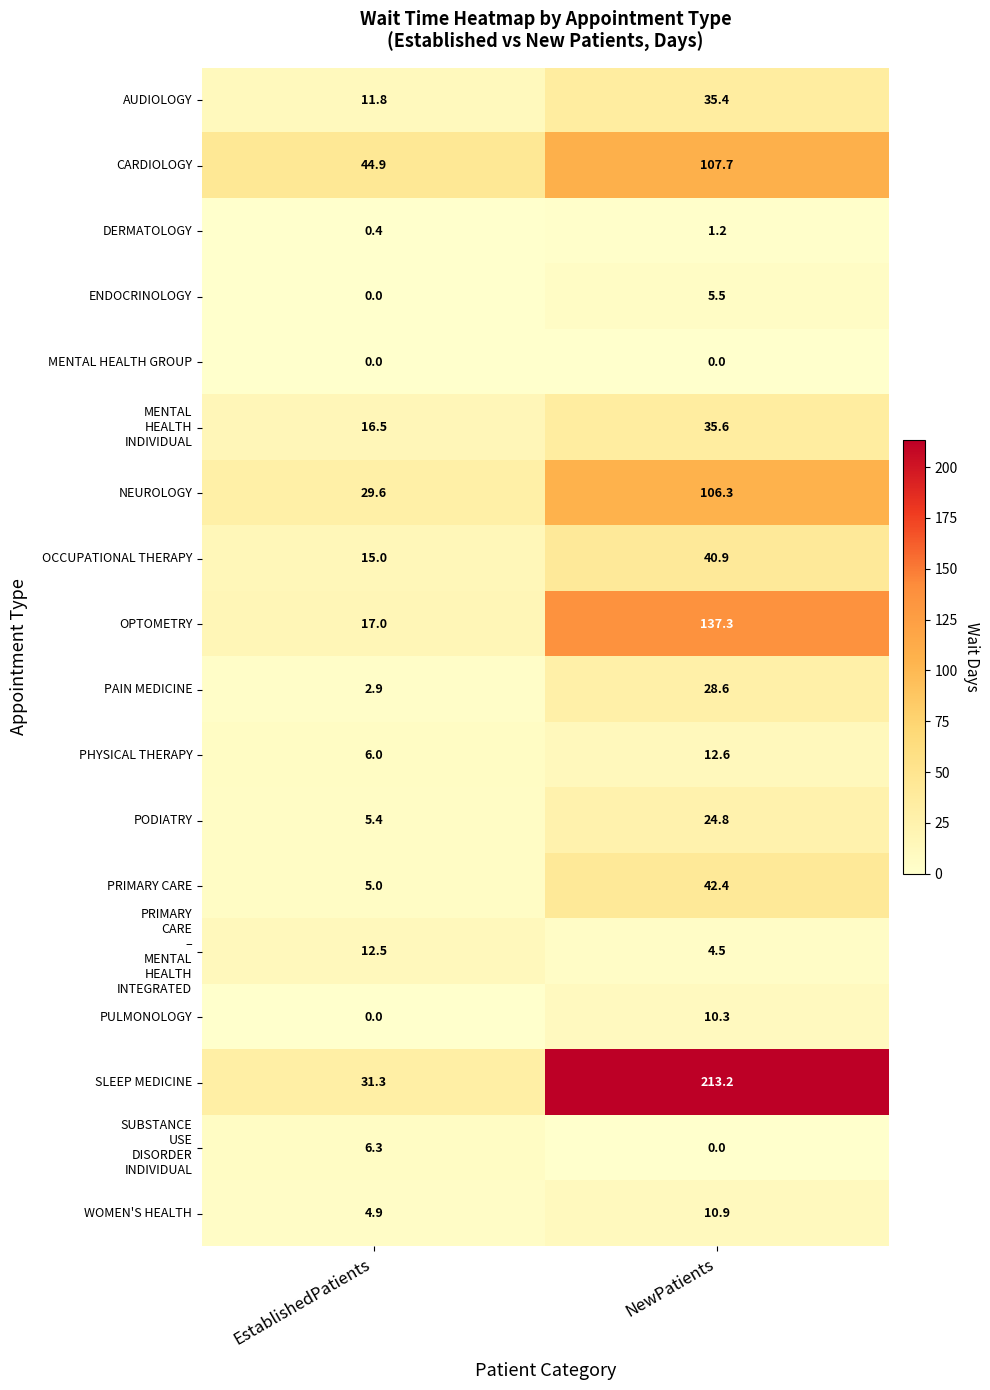

What is the lowest value of the NEUROLOGY series?

29.6